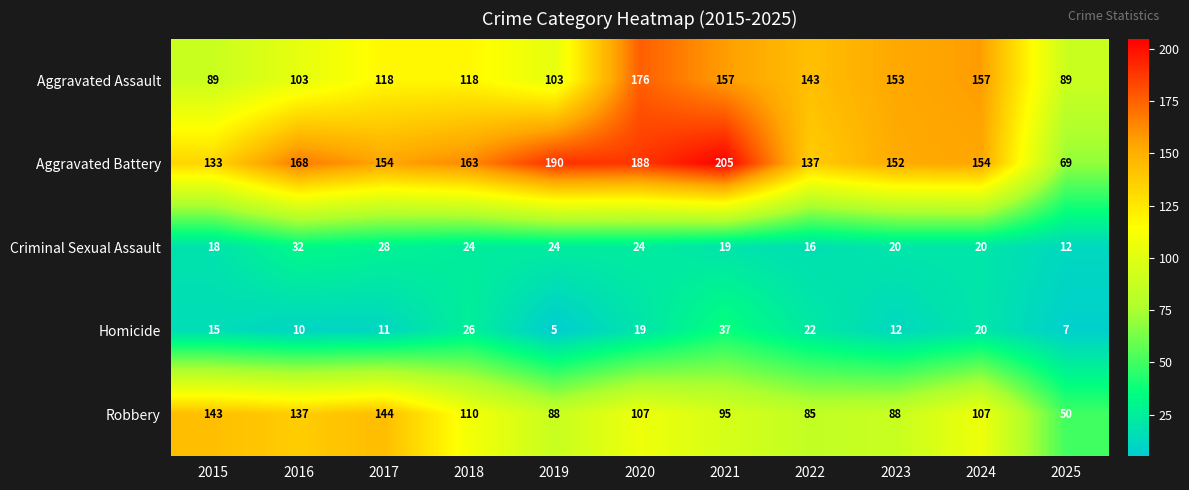

What is the difference between the maximum and minimum values in the Aggravated Battery series?

136